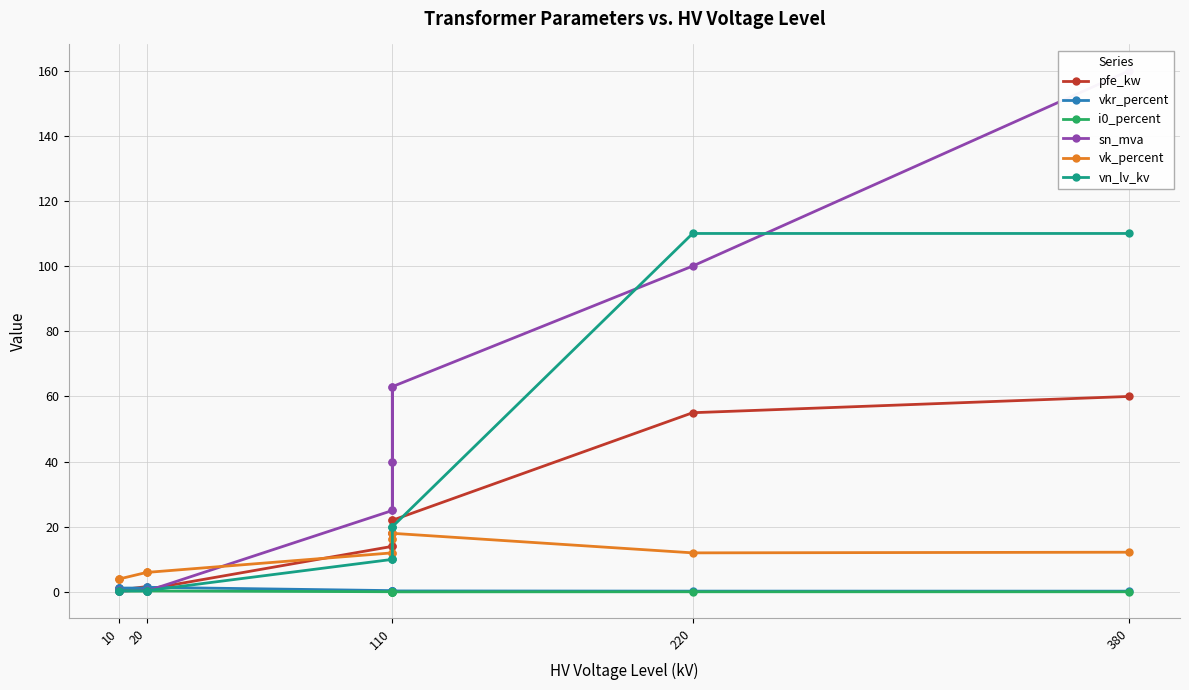

Which series ends up on top after the final intersection of sn_mva and i0_percent?

sn_mva